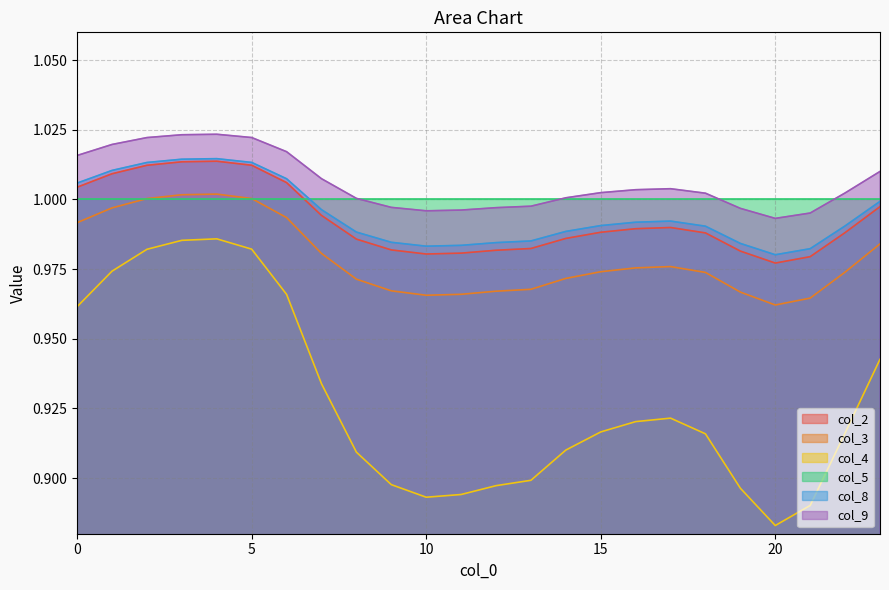

True or false: col_3 and col_8 cross at least once.

False